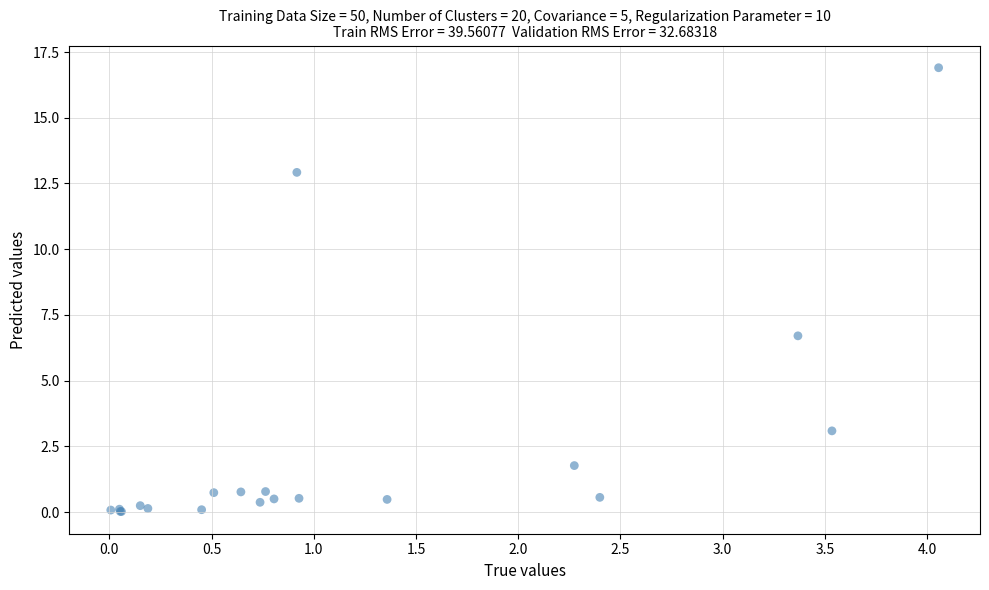

What Y value in the scatter plot is closest to 8?

6.7